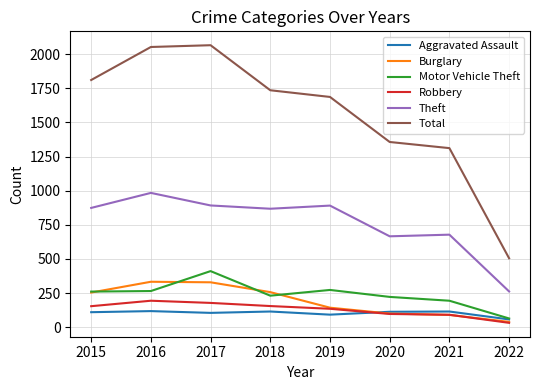

Is it true that Motor Vehicle Theft equals 265 at 2016?

True